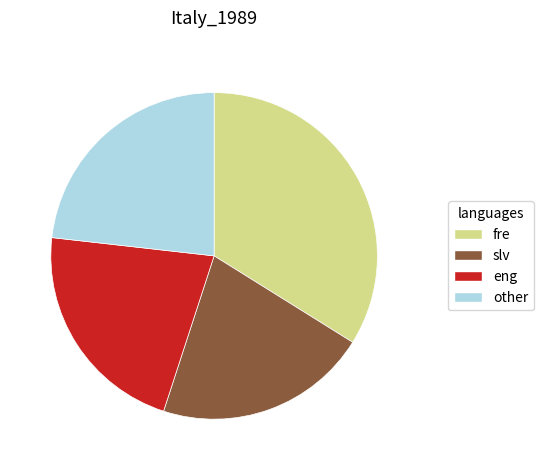

Rank the categories by value from lowest to highest.

slv, eng, other, fre